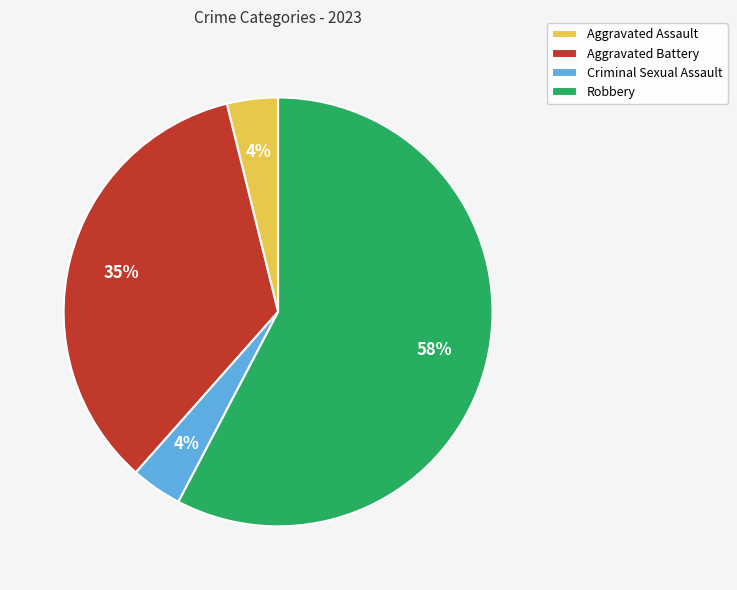

To the nearest percent, what is the average slice percentage?

25%